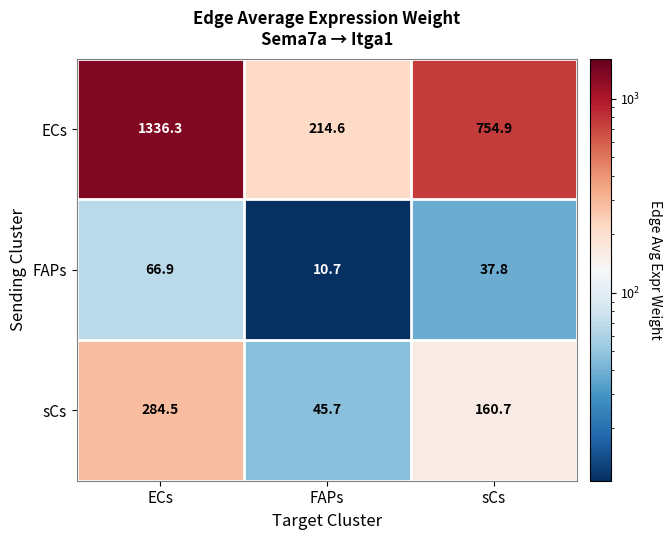

Which series has the widest spread of values?

ECs